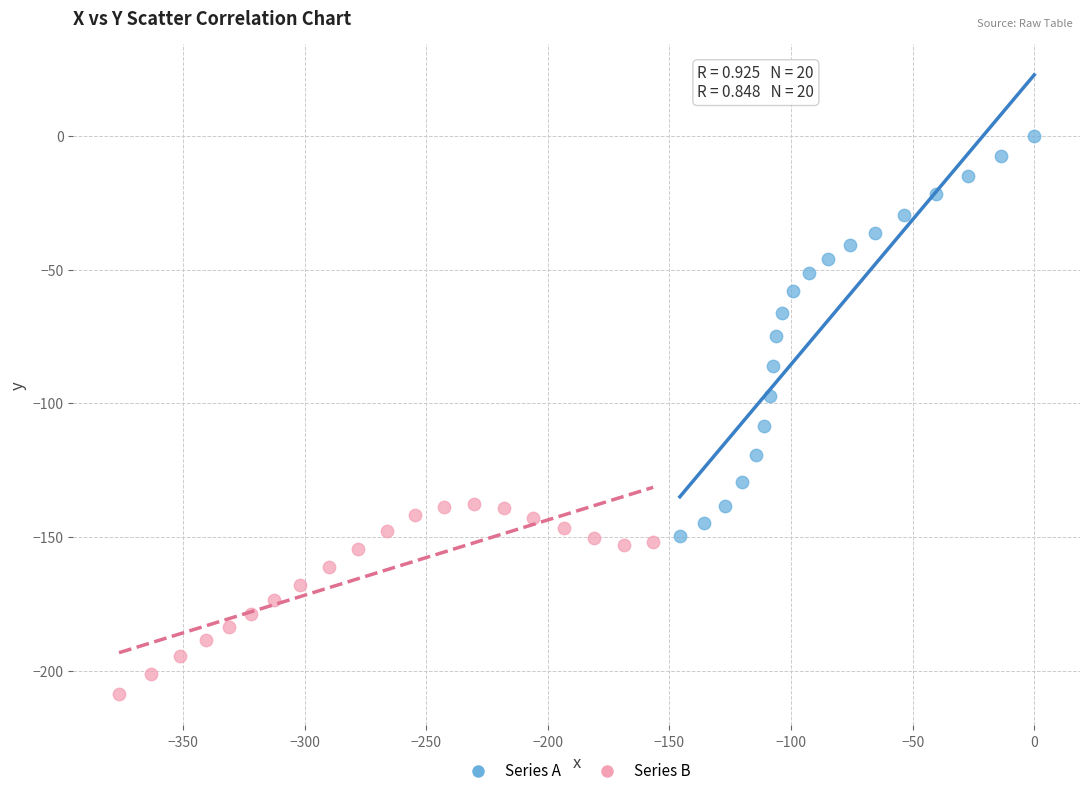

Which series has the largest Y range (max minus min)?

Series A